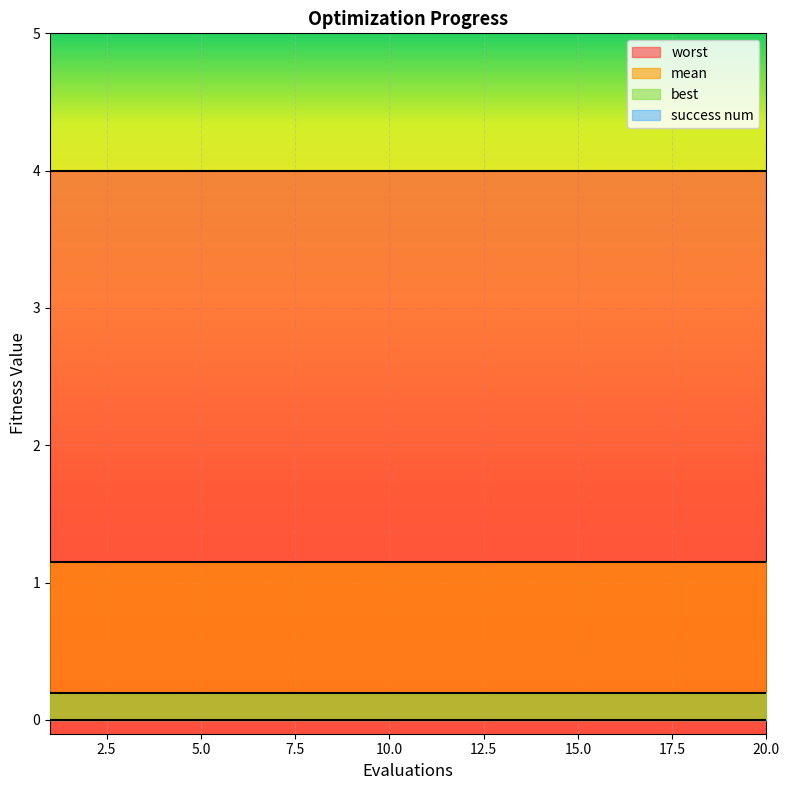

What are all the series names shown in the legend?

mean, best, worst, success num